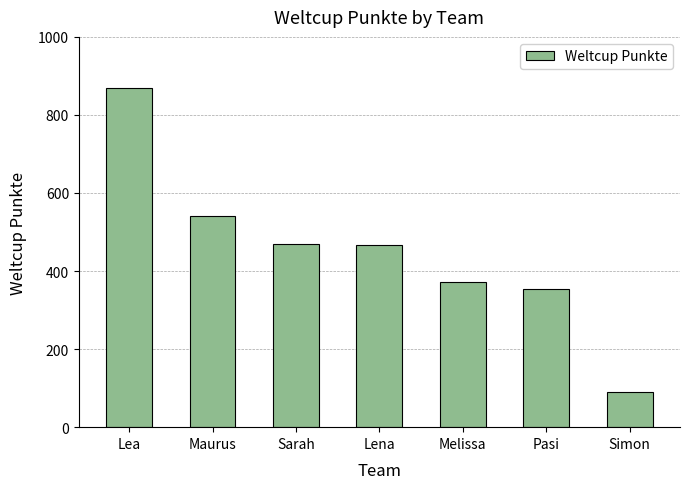

At which category does the chart reach its minimum across all series?

Simon